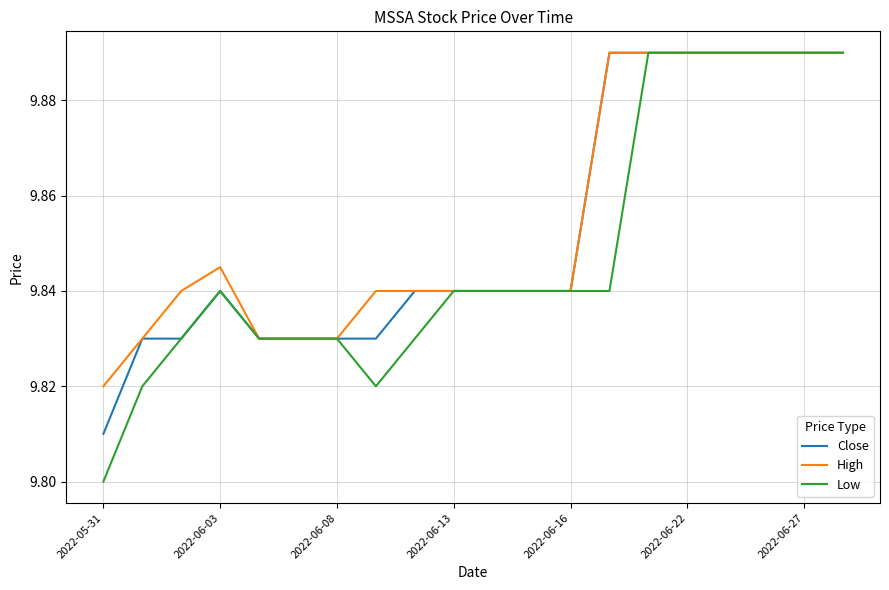

Which series has the largest range (max minus min)?

Low